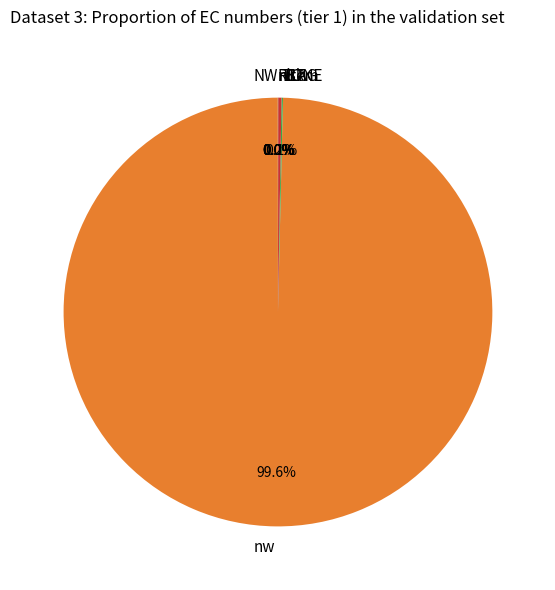

Which slice is the largest?

nw